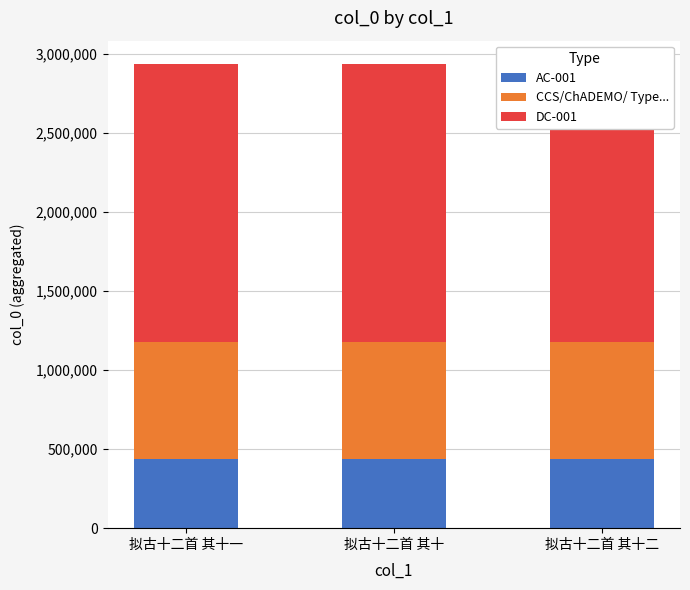

What is the value of the AC-001 bar at the 2nd from the left?

440436.9